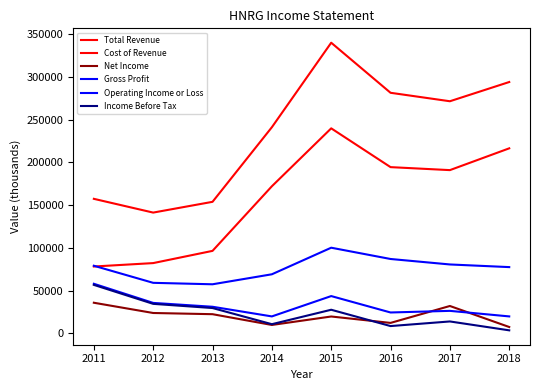

What are all the series names shown in the legend?

Total Revenue, Cost of Revenue, Net Income, Gross Profit, Operating Income or Loss, Income Before Tax